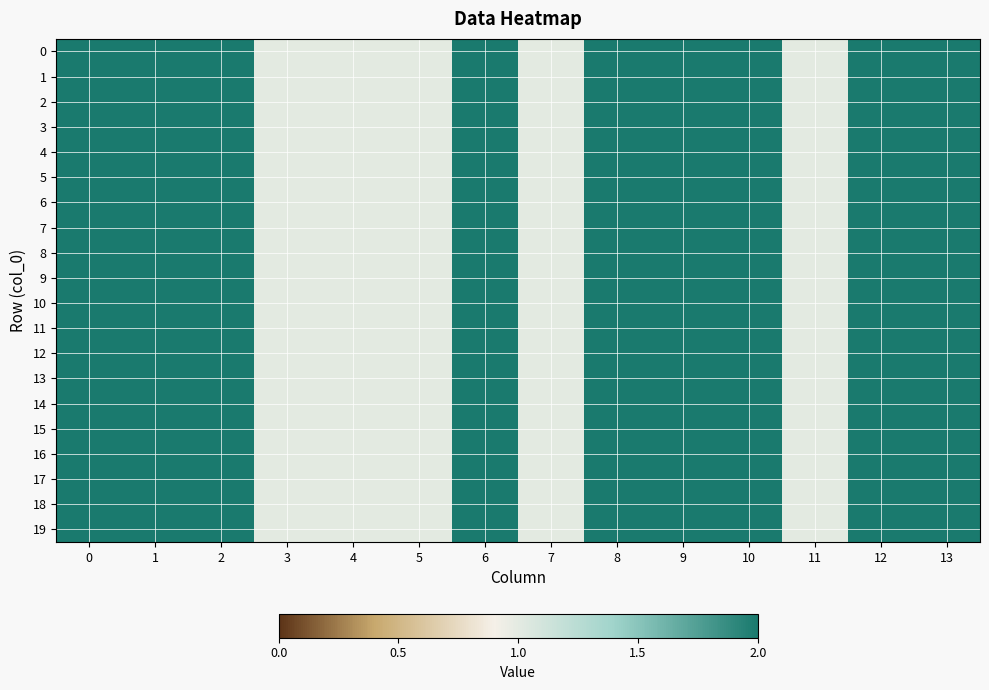

Reading left to right, what are all the values shown in this chart?

0: 0=2	1=2	2=2	3=1	4=1	5=1	6=2	7=1	8=2	9=2	10=2	11=1	12=2	13=2
1: 0=2	1=2	2=2	3=1	4=1	5=1	6=2	7=1	8=2	9=2	10=2	11=1	12=2	13=2
2: 0=2	1=2	2=2	3=1	4=1	5=1	6=2	7=1	8=2	9=2	10=2	11=1	12=2	13=2
3: 0=2	1=2	2=2	3=1	4=1	5=1	6=2	7=1	8=2	9=2	10=2	11=1	12=2	13=2
4: 0=2	1=2	2=2	3=1	4=1	5=1	6=2	7=1	8=2	9=2	10=2	11=1	12=2	13=2
5: 0=2	1=2	2=2	3=1	4=1	5=1	6=2	7=1	8=2	9=2	10=2	11=1	12=2	13=2
6: 0=2	1=2	2=2	3=1	4=1	5=1	6=2	7=1	8=2	9=2	10=2	11=1	12=2	13=2
7: 0=2	1=2	2=2	3=1	4=1	5=1	6=2	7=1	8=2	9=2	10=2	11=1	12=2	13=2
8: 0=2	1=2	2=2	3=1	4=1	5=1	6=2	7=1	8=2	9=2	10=2	11=1	12=2	13=2
9: 0=2	1=2	2=2	3=1	4=1	5=1	6=2	7=1	8=2	9=2	10=2	11=1	12=2	13=2
10: 0=2	1=2	2=2	3=1	4=1	5=1	6=2	7=1	8=2	9=2	10=2	11=1	12=2	13=2
11: 0=2	1=2	2=2	3=1	4=1	5=1	6=2	7=1	8=2	9=2	10=2	11=1	12=2	13=2
12: 0=2	1=2	2=2	3=1	4=1	5=1	6=2	7=1	8=2	9=2	10=2	11=1	12=2	13=2
13: 0=2	1=2	2=2	3=1	4=1	5=1	6=2	7=1	8=2	9=2	10=2	11=1	12=2	13=2
14: 0=2	1=2	2=2	3=1	4=1	5=1	6=2	7=1	8=2	9=2	10=2	11=1	12=2	13=2
15: 0=2	1=2	2=2	3=1	4=1	5=1	6=2	7=1	8=2	9=2	10=2	11=1	12=2	13=2
16: 0=2	1=2	2=2	3=1	4=1	5=1	6=2	7=1	8=2	9=2	10=2	11=1	12=2	13=2
17: 0=2	1=2	2=2	3=1	4=1	5=1	6=2	7=1	8=2	9=2	10=2	11=1	12=2	13=2
18: 0=2	1=2	2=2	3=1	4=1	5=1	6=2	7=1	8=2	9=2	10=2	11=1	12=2	13=2
19: 0=2	1=2	2=2	3=1	4=1	5=1	6=2	7=1	8=2	9=2	10=2	11=1	12=2	13=2